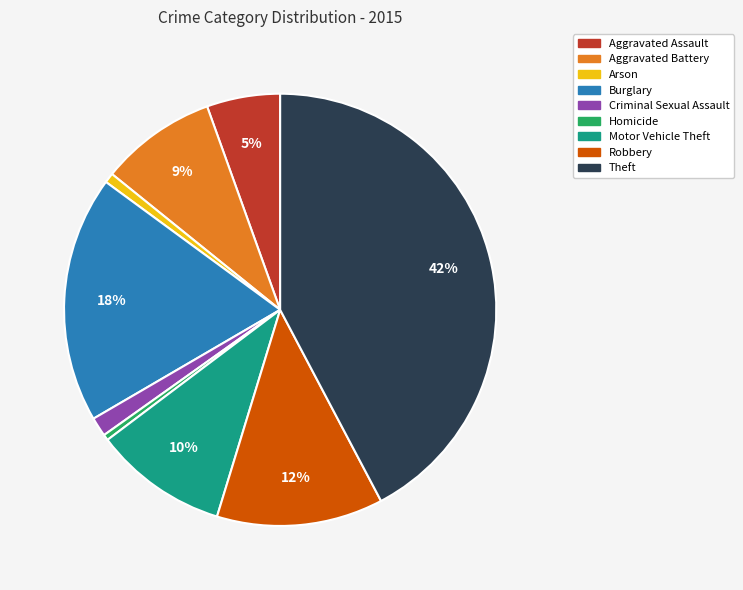

Does any single category account for the majority?

No